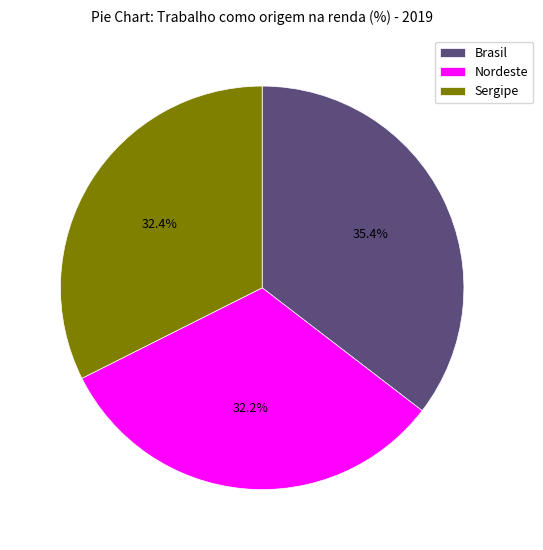

Is there a majority slice in this chart?

No